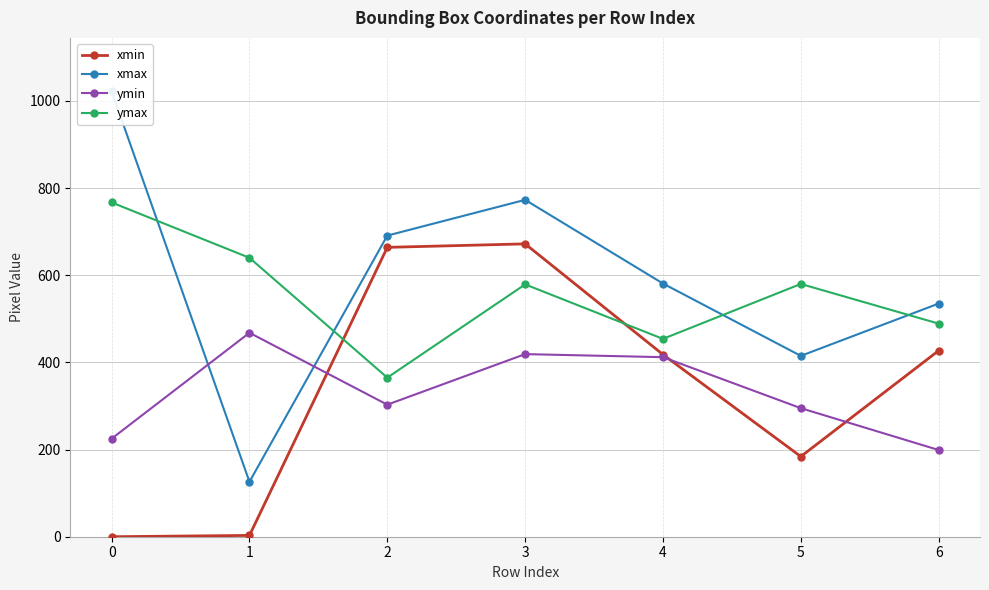

At how many categories does at least one series exceed 521?

7